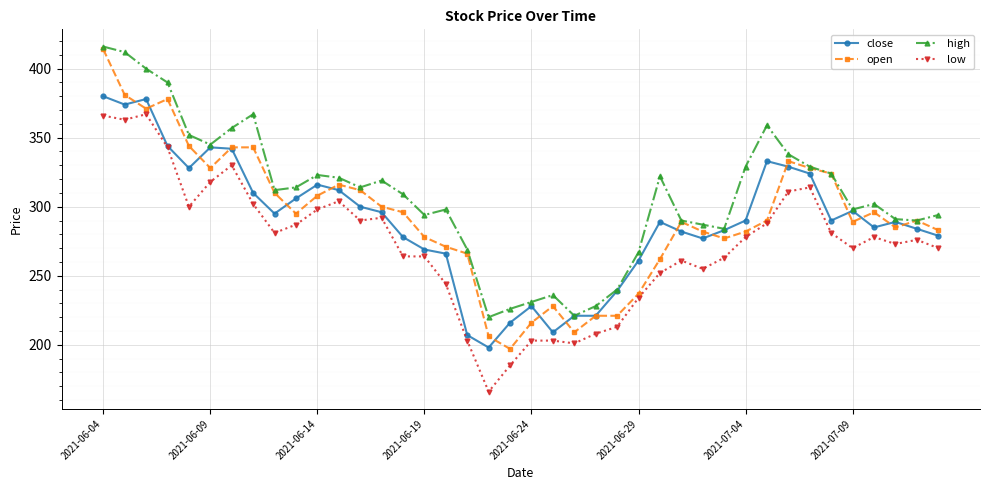

True or false: low and high cross at least once.

False